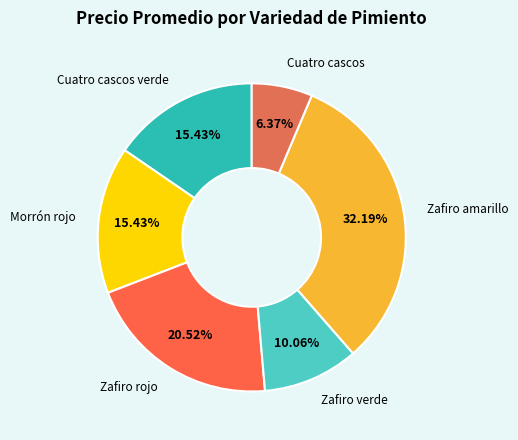

Which has a higher value, Cuatro cascos verde or Zafiro amarillo?

Zafiro amarillo